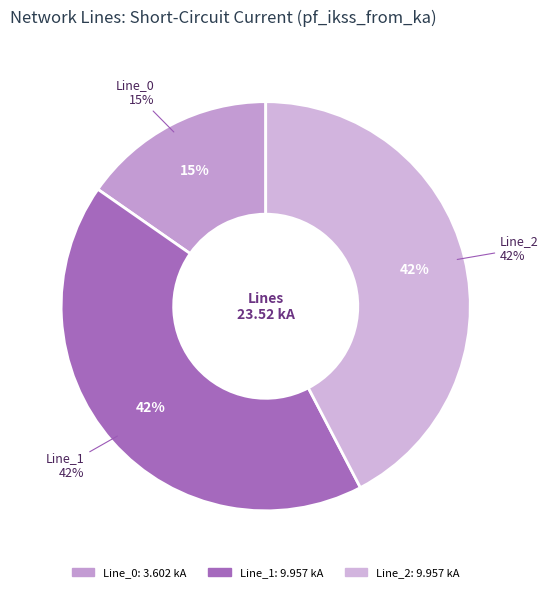

To the nearest percent, what portion does Line_2 represent?

42%